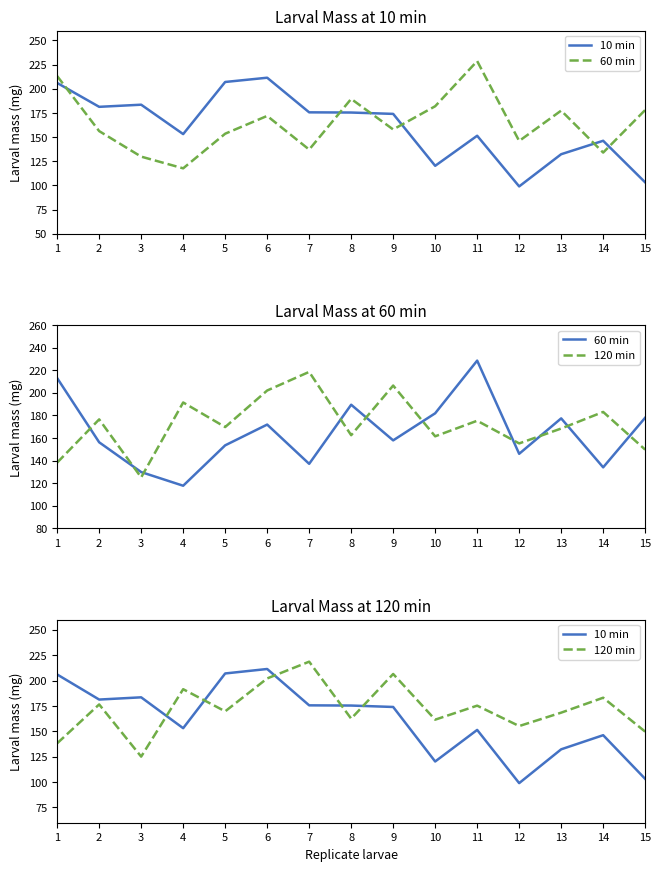

How many lines are shown in the chart?

3